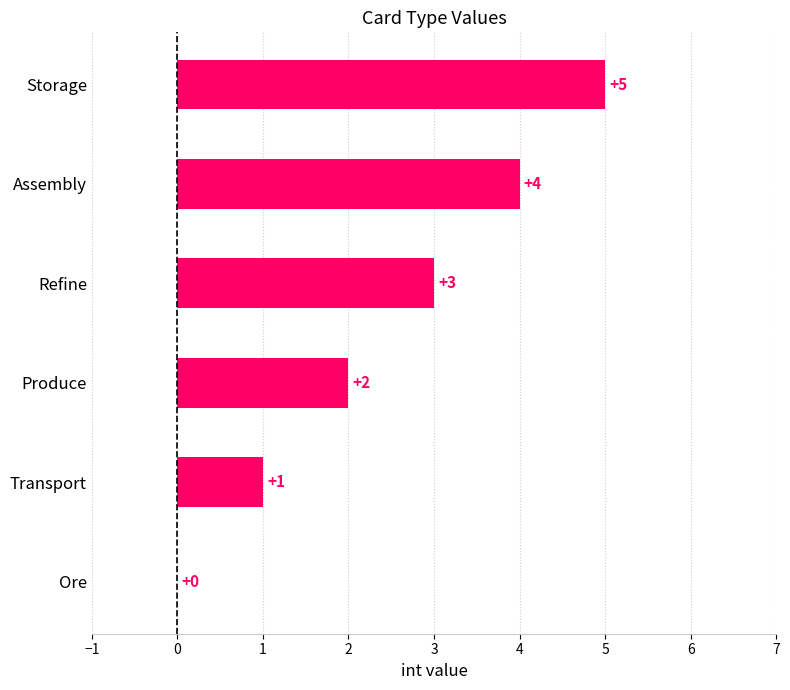

What is the change in value from Produce to Refine?

+1